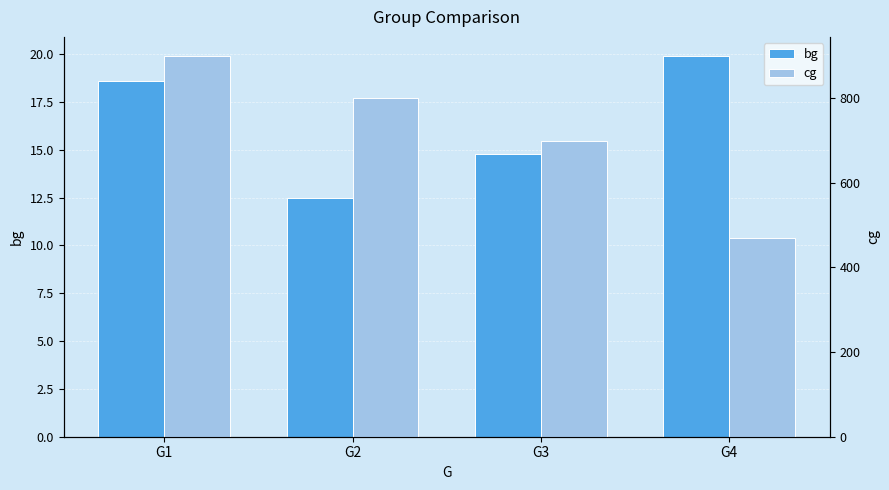

Rank the series at G4 from lowest to highest value.

bg, cg